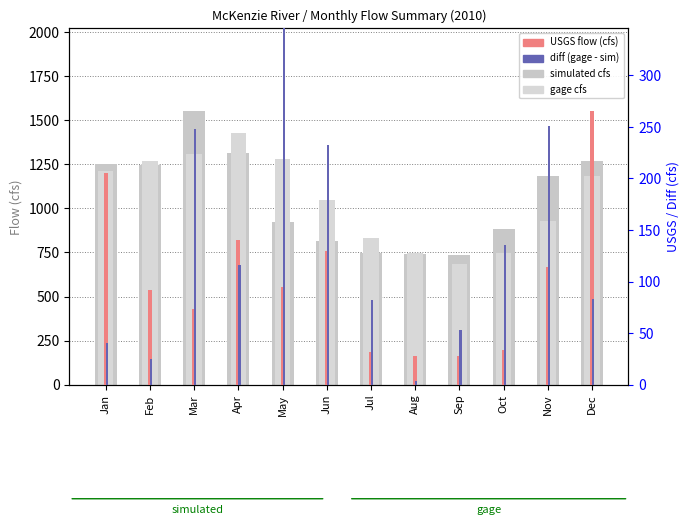

The diff (gage-sim) series shows 135.2 at Oct. True or false?

True